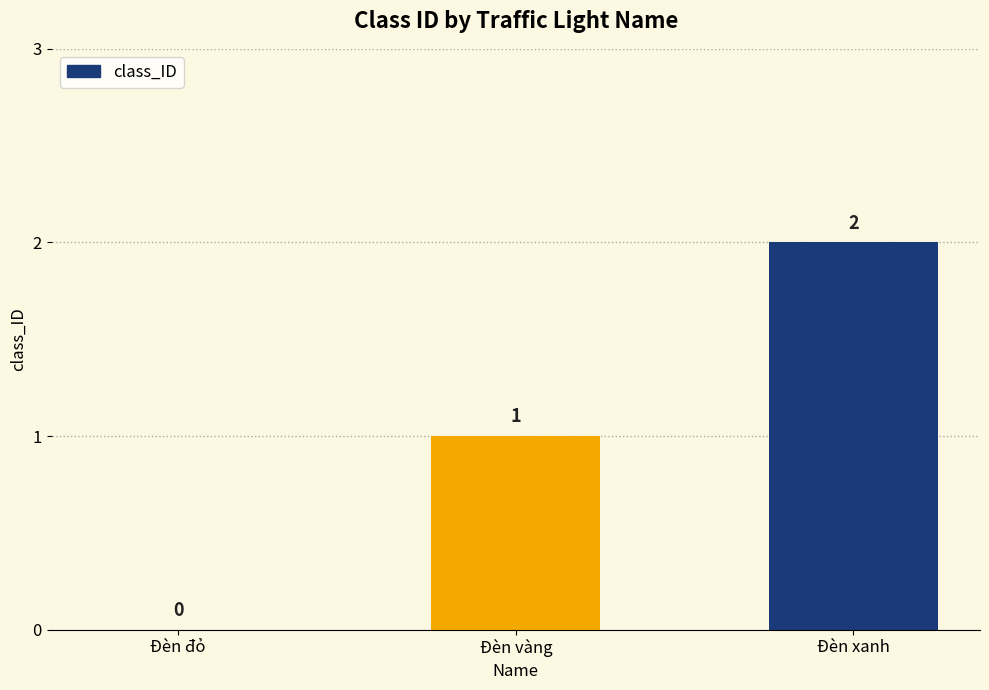

At which label is the value closest to 1?

Đèn vàng